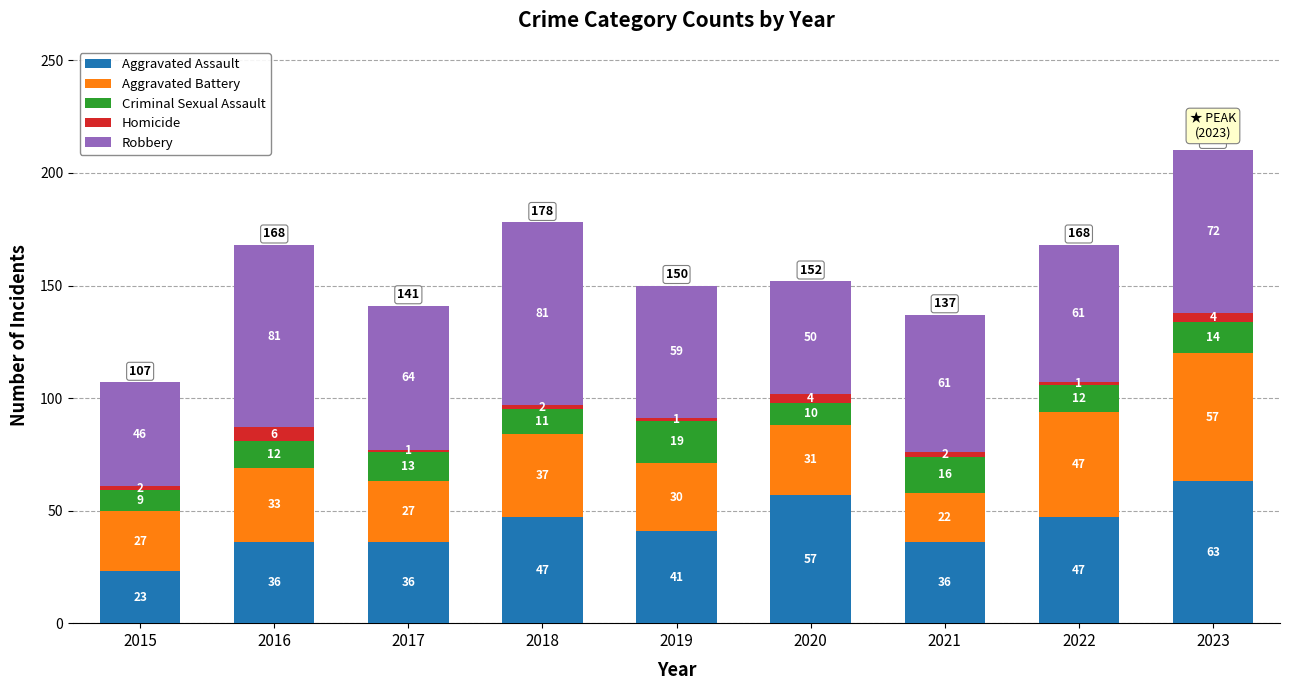

At which label does Aggravated Assault reach its peak?

2023